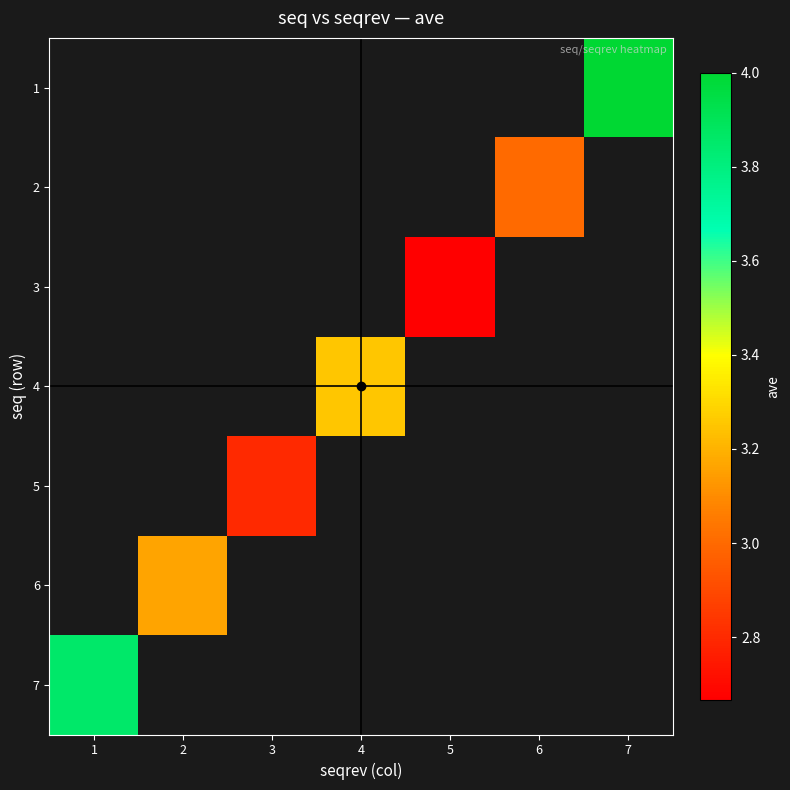

How many values in 5 are above zero?

1